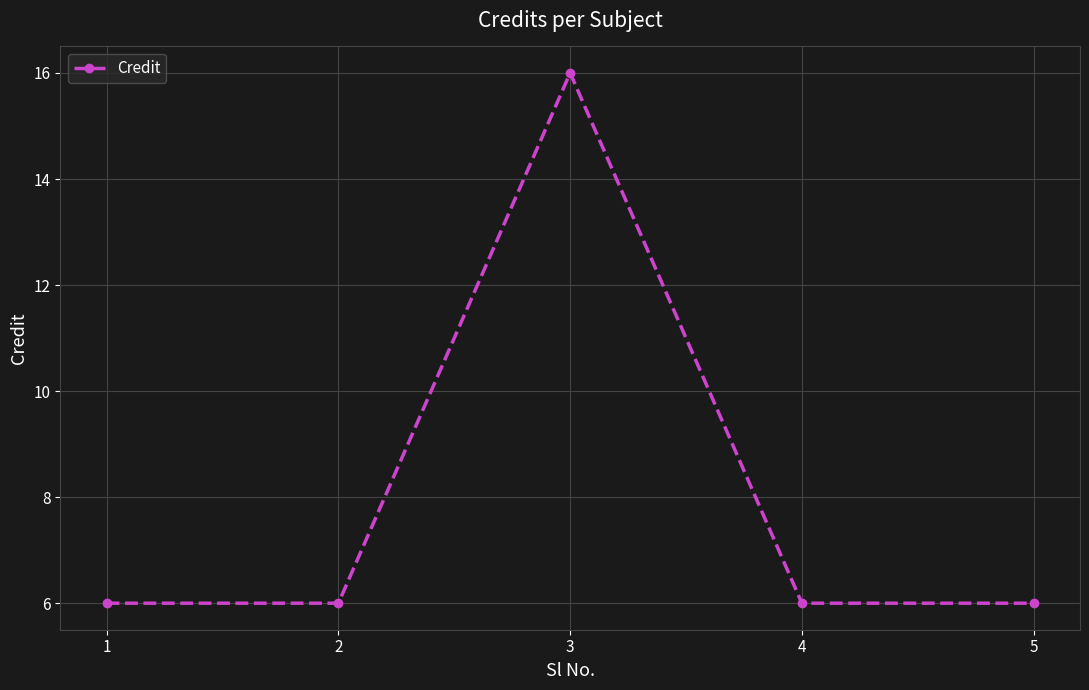

Reading left to right, what are all the values shown in this chart?

6	6	16	6	6